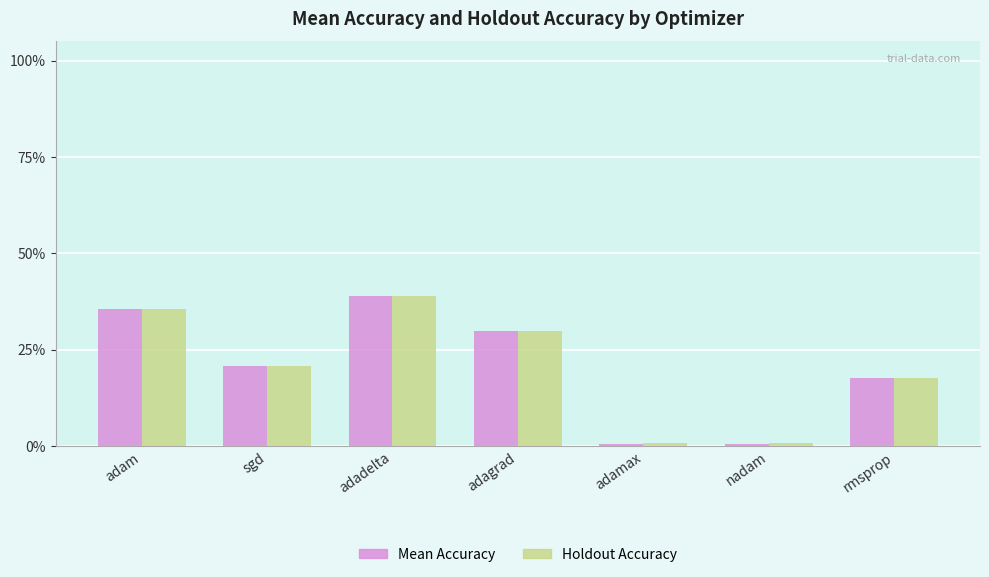

What position from the left is nadam?

6